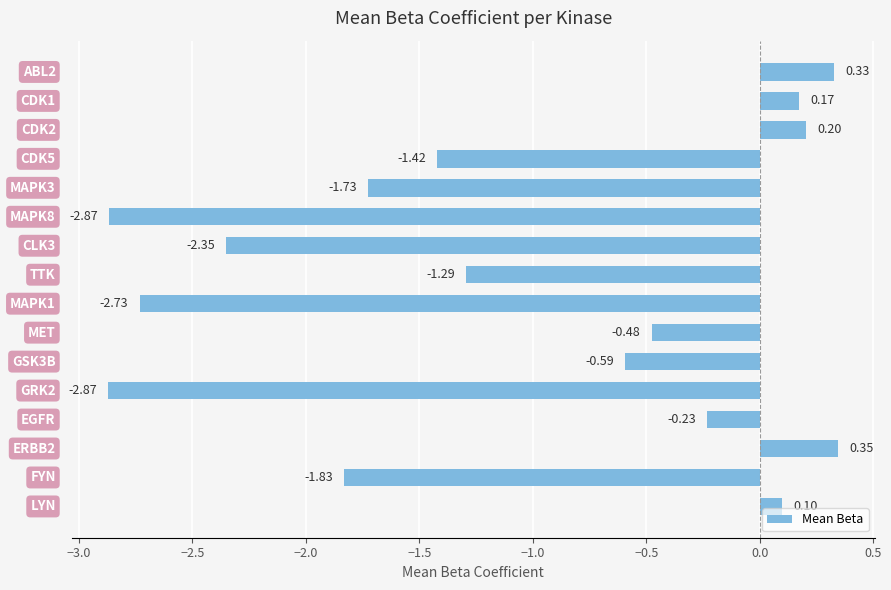

What is the sum of all values?

-17.2